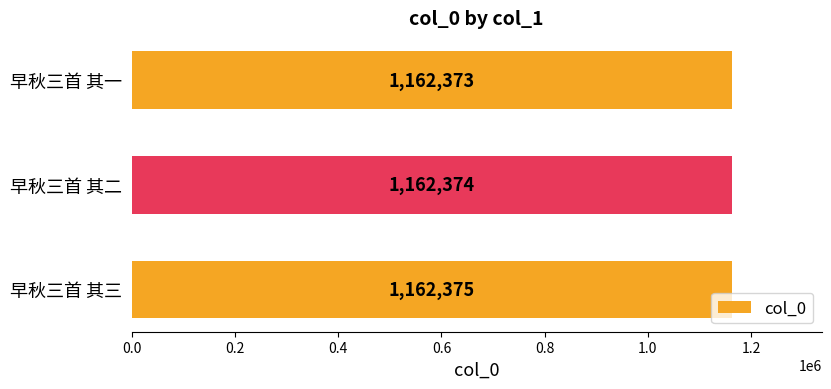

How many bars are there in total?

3